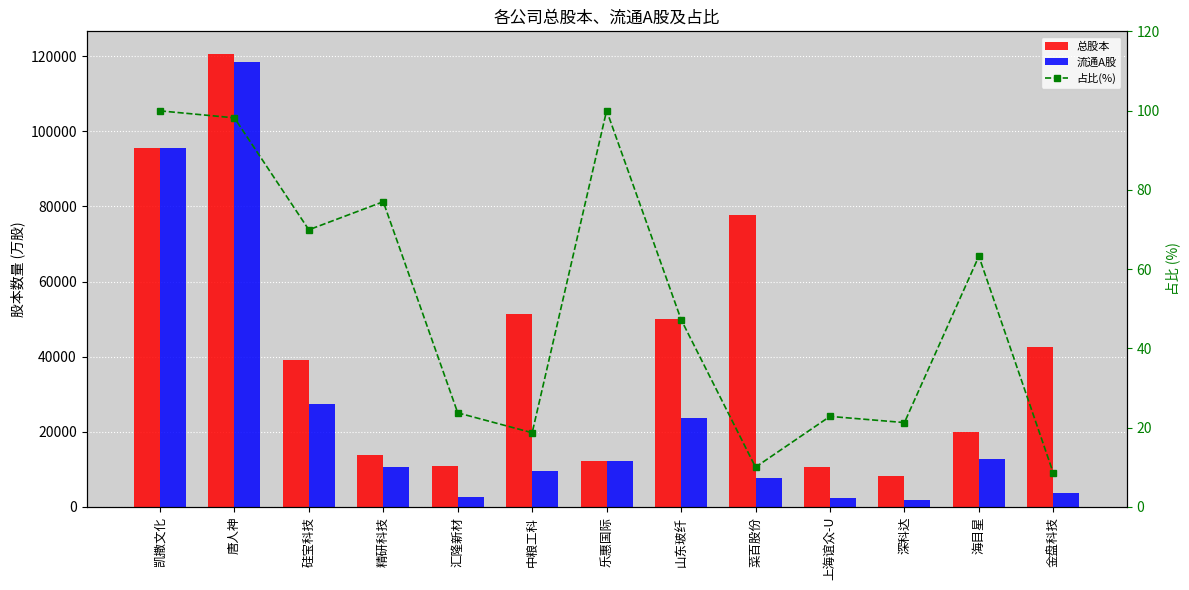

At which label is 流通A股 closest to 60056?

硅宝科技